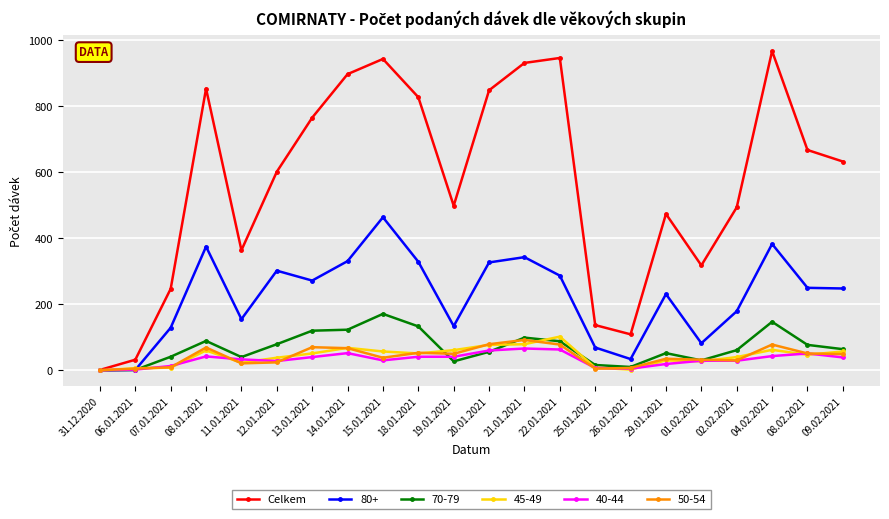

Which category has the highest value in the 80+ series?

15.01.2021